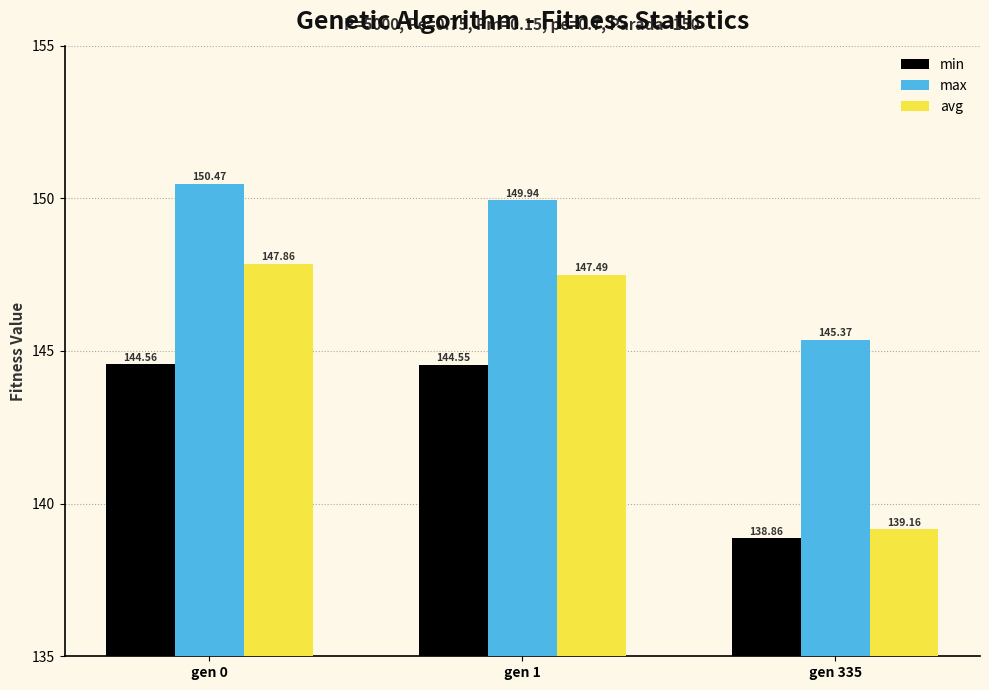

List the labels in order of max value, smallest first.

gen 335, gen 1, gen 0